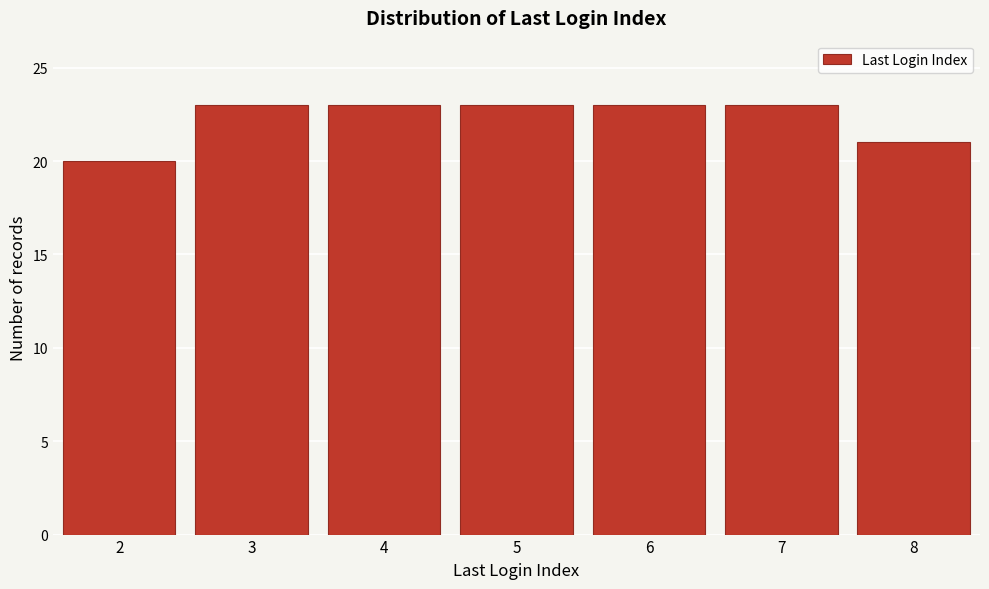

Reading right to left, what are all the values shown in this chart?

8=21	7=23	6=23	5=23	4=23	3=23	2=20